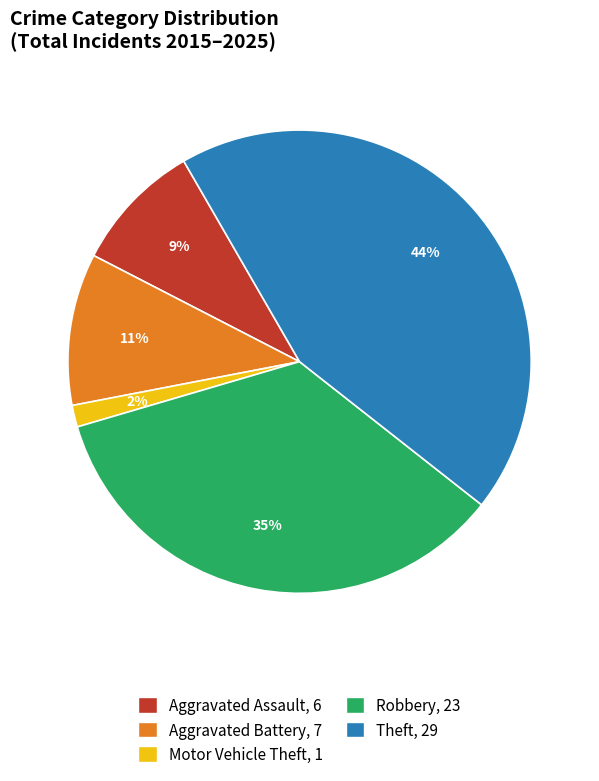

Does Theft represent more than half of the total?

No